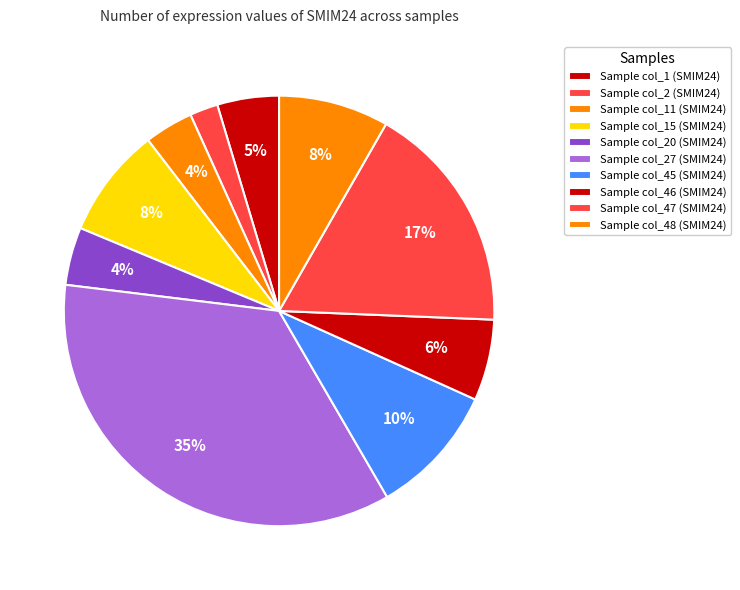

How many segments does this pie chart have?

10